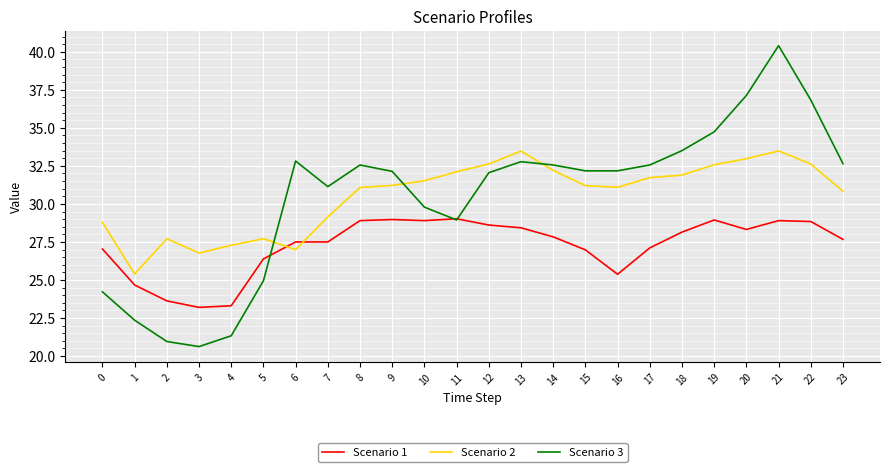

Where do Scenario 2 and Scenario 3 first cross each other?

5 and 6